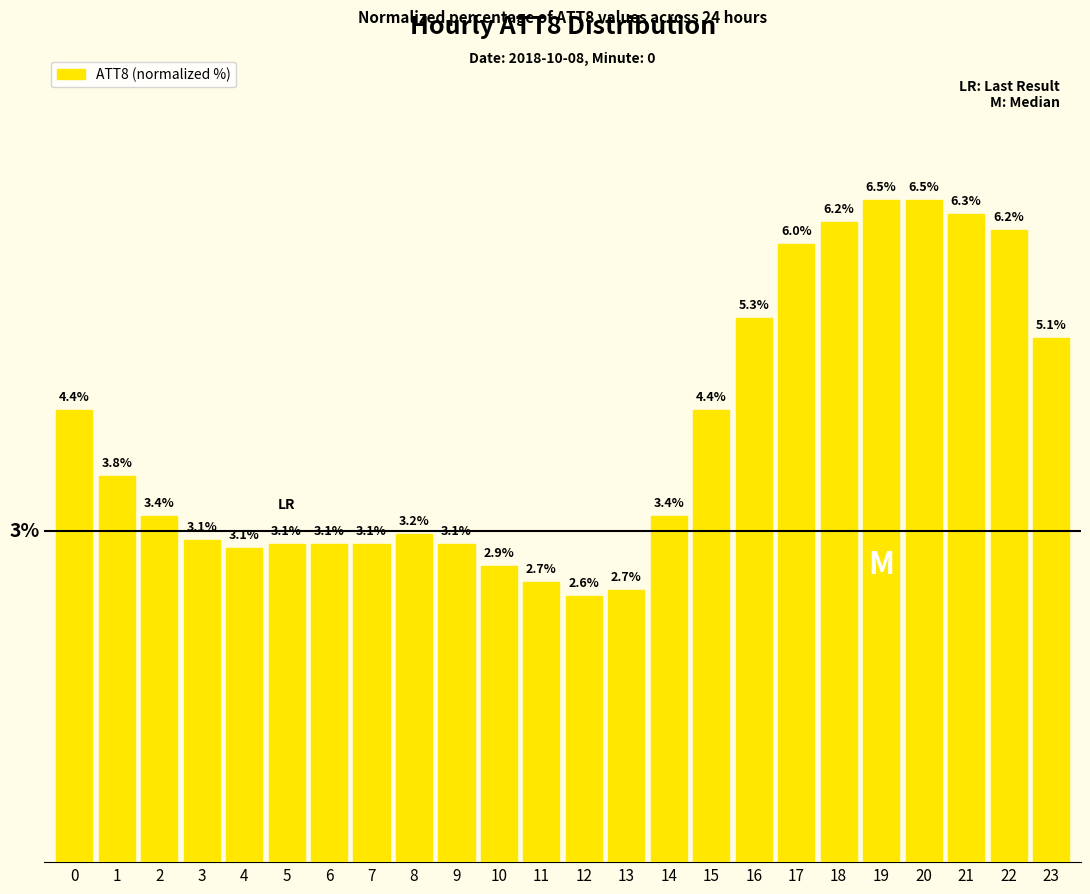

Reading left to right, list all the values displayed in this chart.

0=4.4	1=3.8	2=3.4	3=3.1	4=3.1	5=3.1	6=3.1	7=3.1	8=3.2	9=3.1	10=2.9	11=2.7	12=2.6	13=2.7	14=3.4	15=4.4	16=5.3	17=6.0	18=6.2	19=6.5	20=6.5	21=6.3	22=6.2	23=5.1